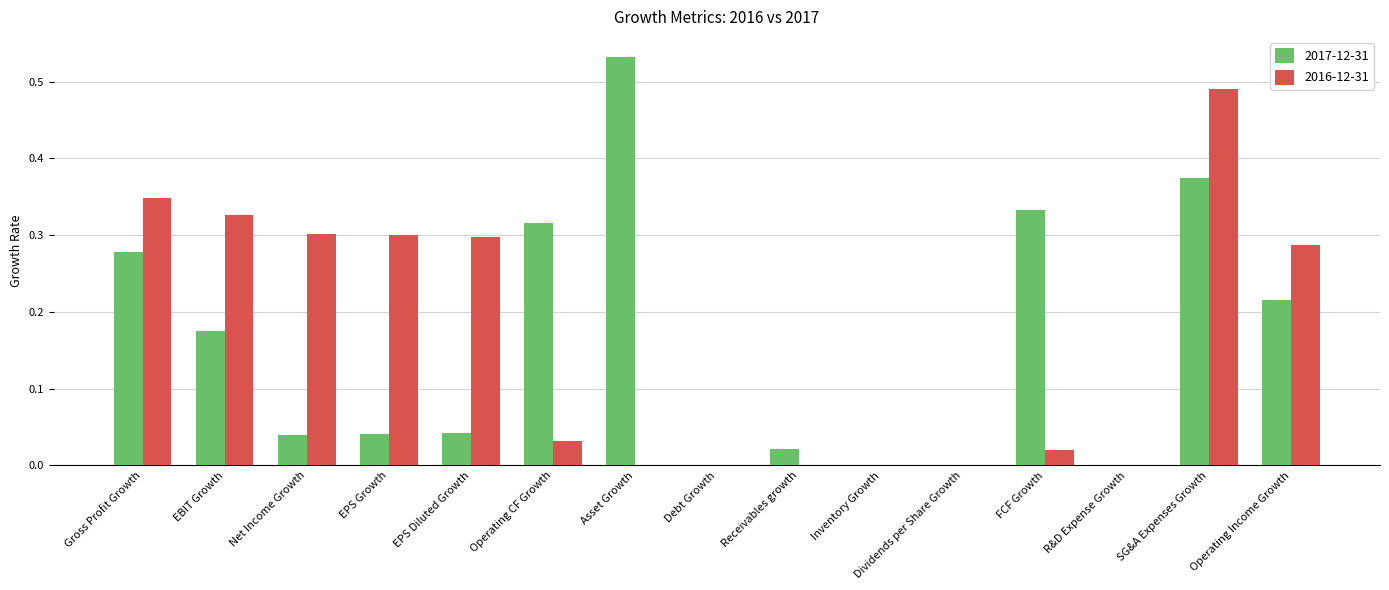

At which category is the sum across all series the highest?

SG&A Expenses Growth